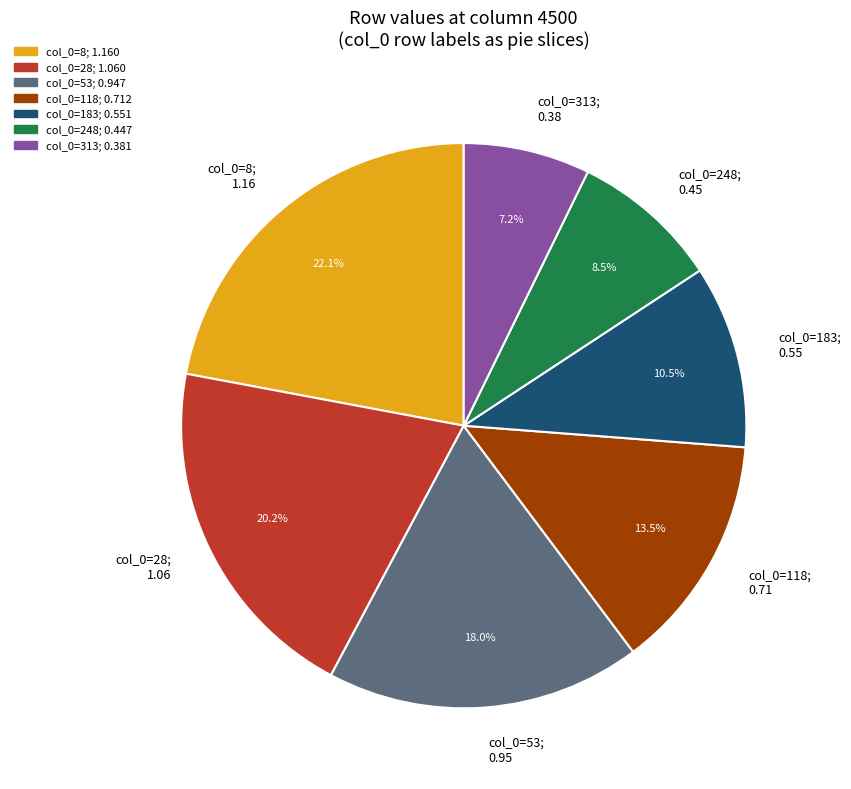

Does any single category account for the majority?

No